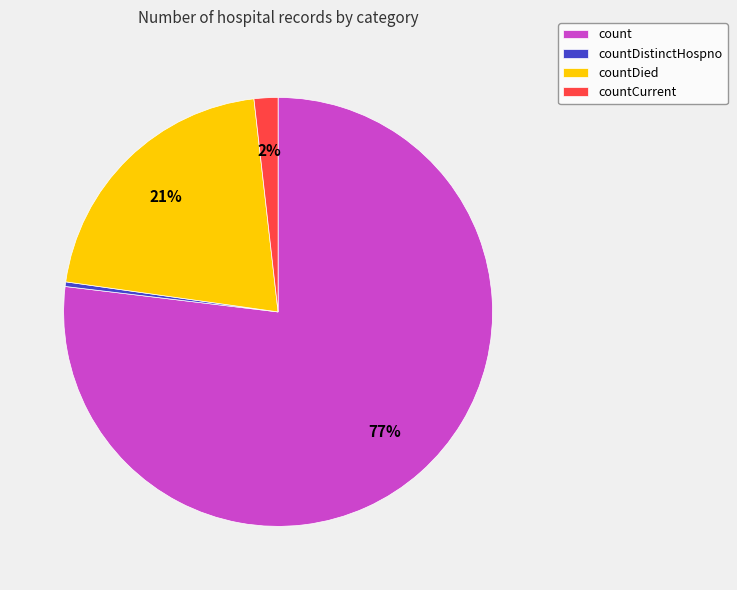

Is it true that countDied is 27% of the pie?

False